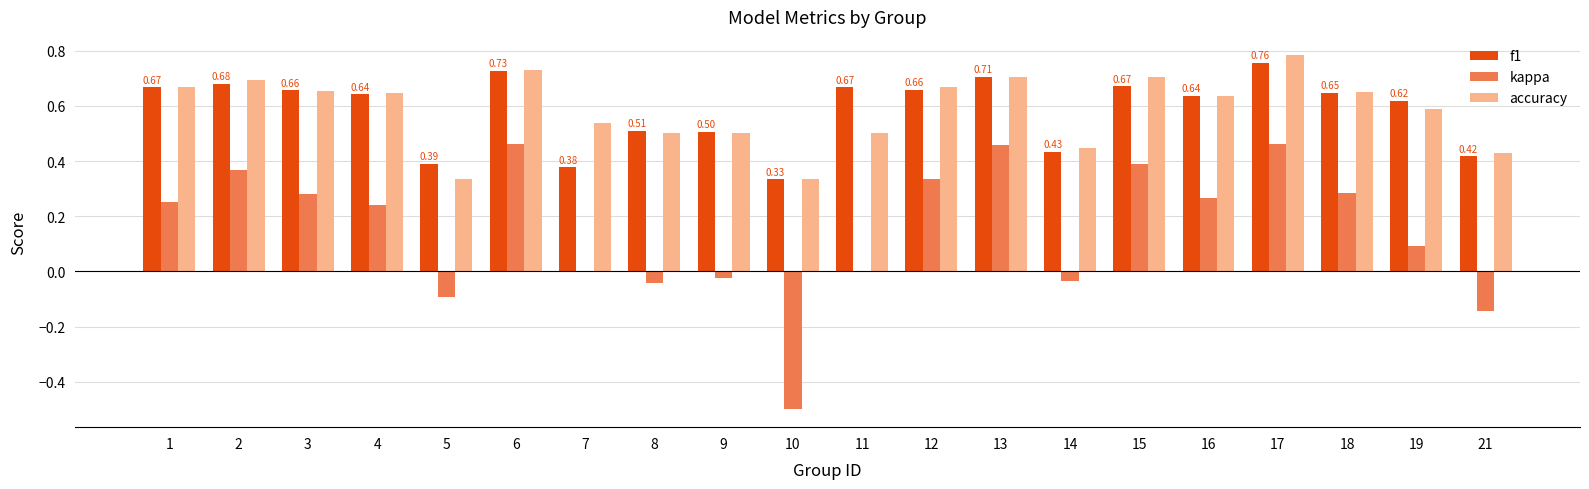

What is the total value across all series at 12?

1.7